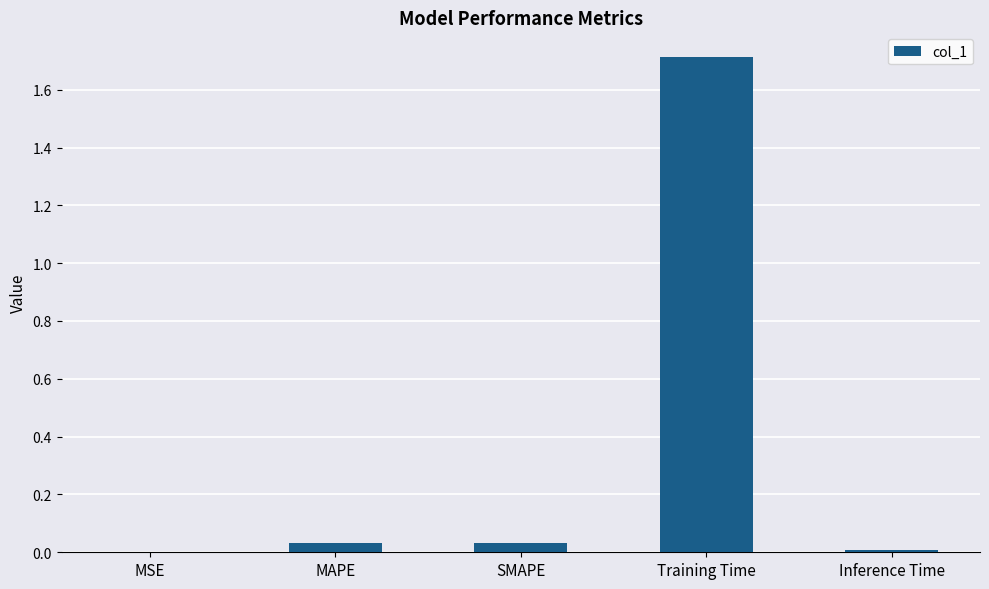

True or false: the data shows 1.7 at Training Time.

True